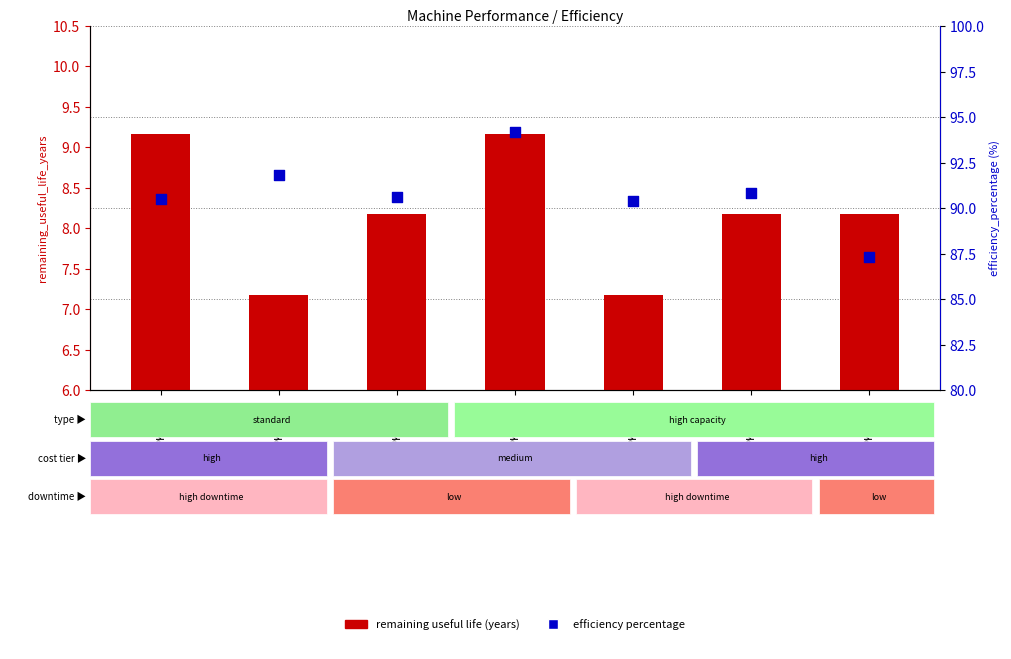

Which series reaches the maximum Y coordinate?

efficiency percentage